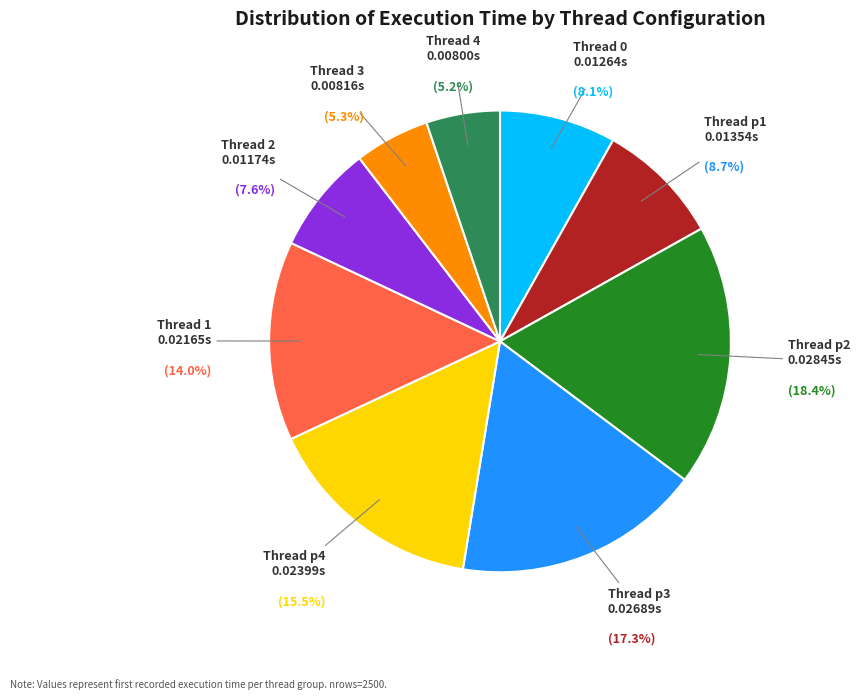

To the nearest percent, what is the difference between the largest and smallest slice percentages?

13%